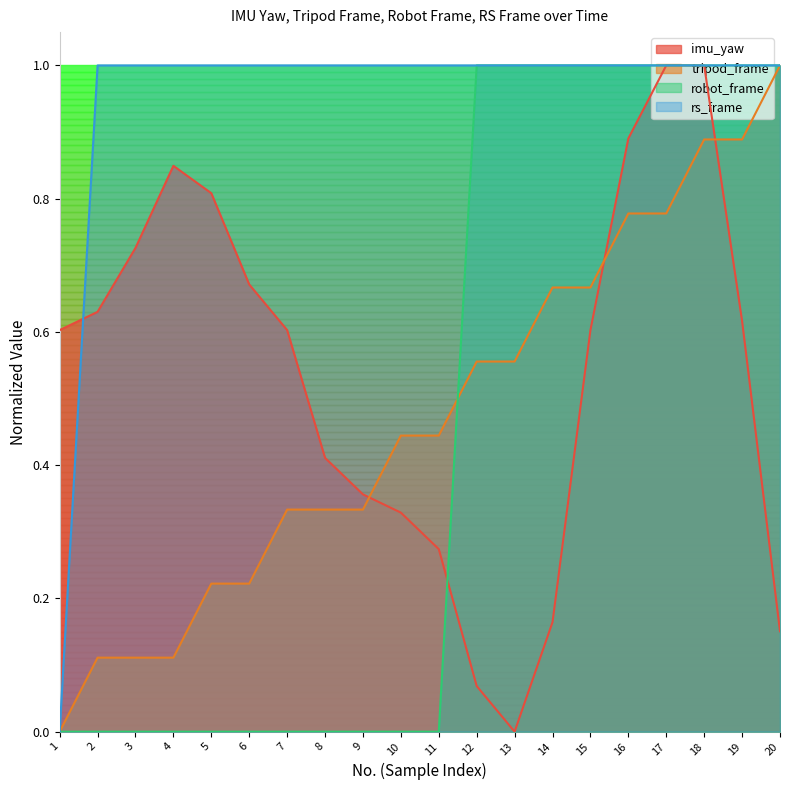

What is the sum of the rs_frame values at 8 and 16?

2.0